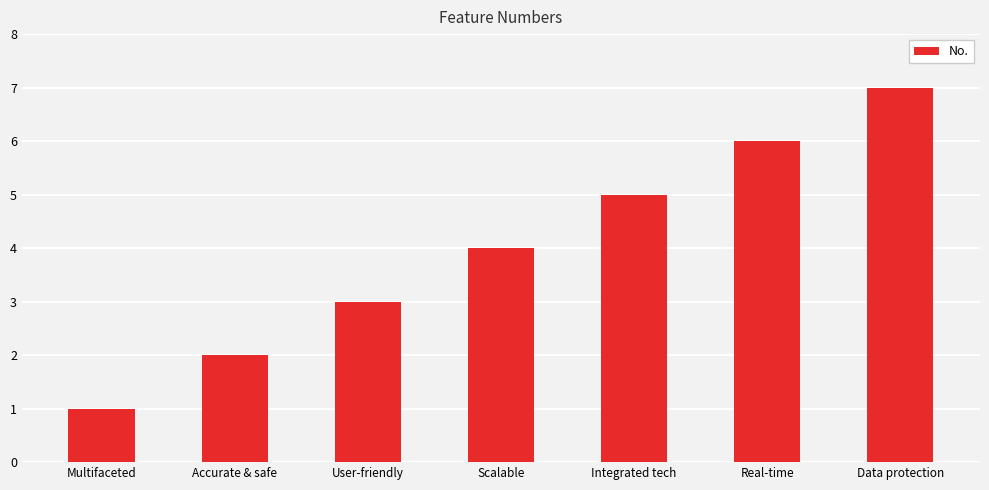

Where is the data nearest to the value 4?

Scalable